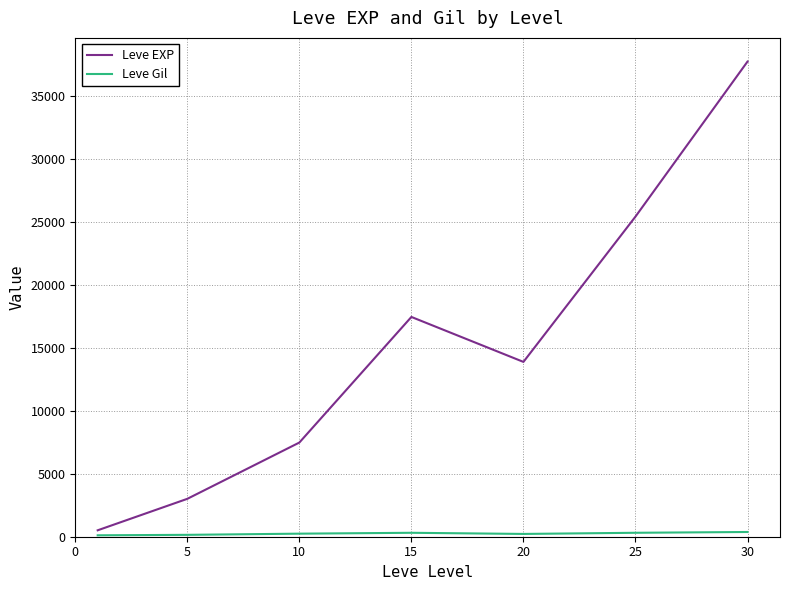

Which series has the largest total across all categories?

Leve EXP